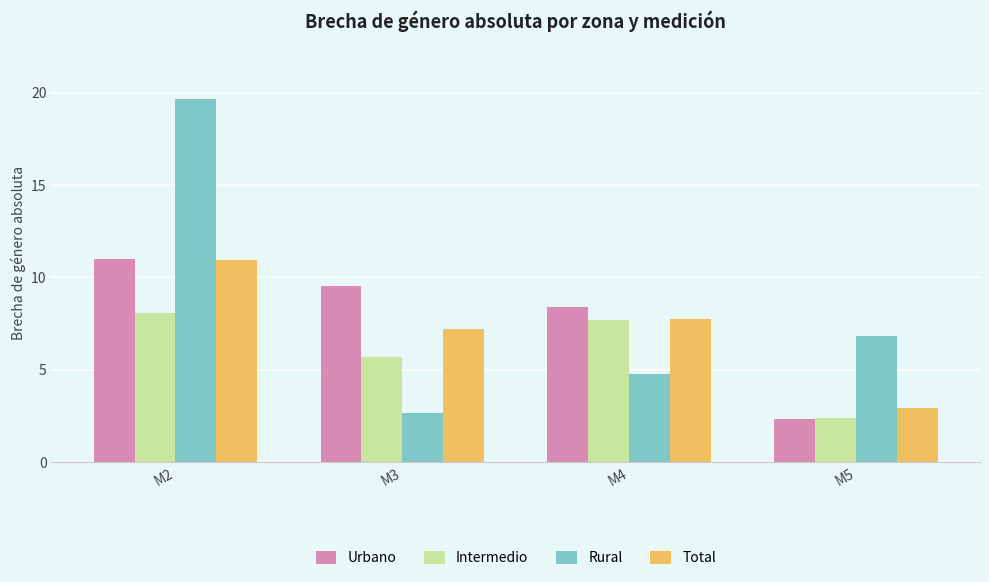

At which category does the chart reach its peak across all series?

M2